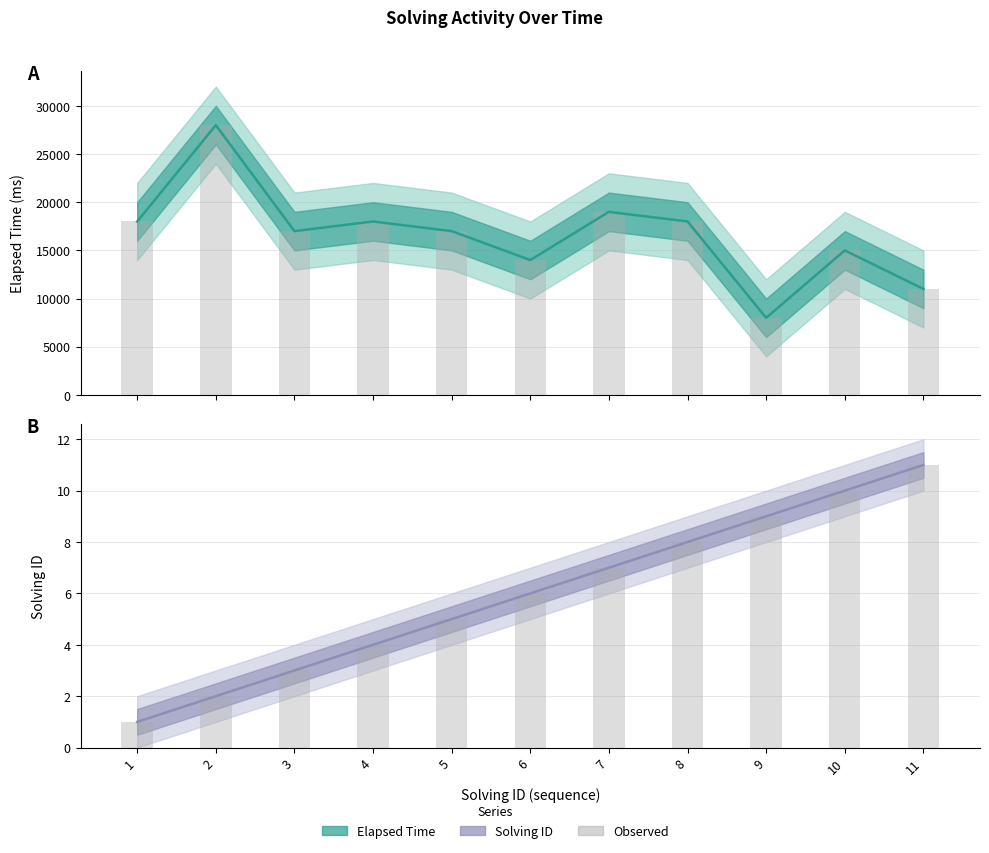

Which series changed the most between 2 and 10?

Elapsed Time (ms)